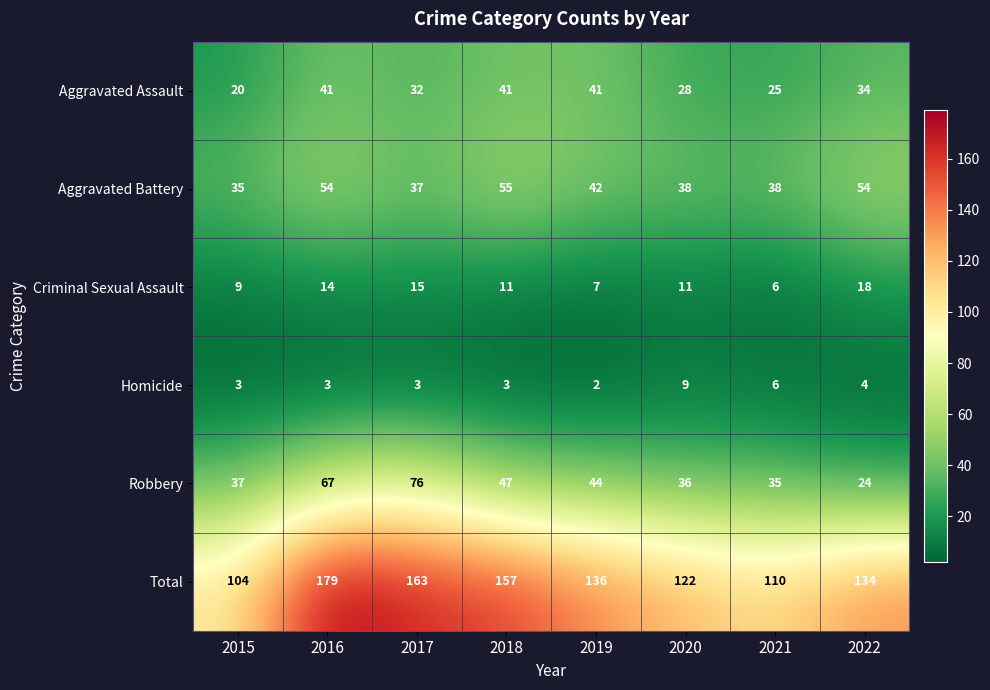

The value of Homicide at 2020 is 3. True or false?

False